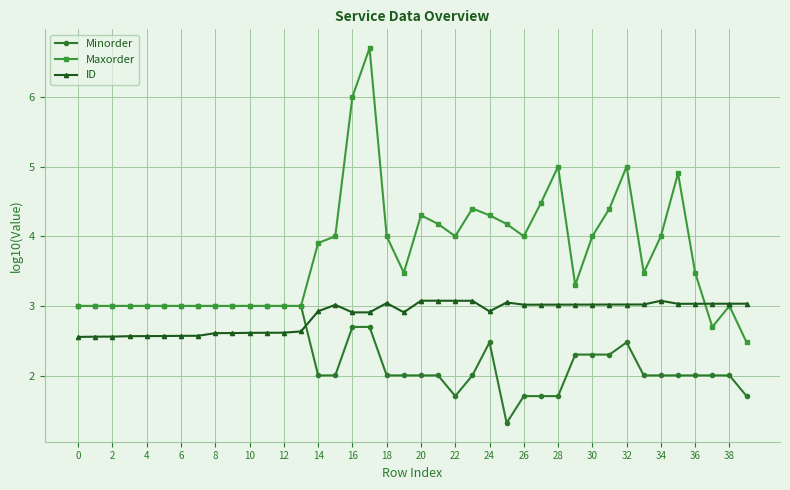

True or false: ID has more than 1 points higher than both neighbors.

True